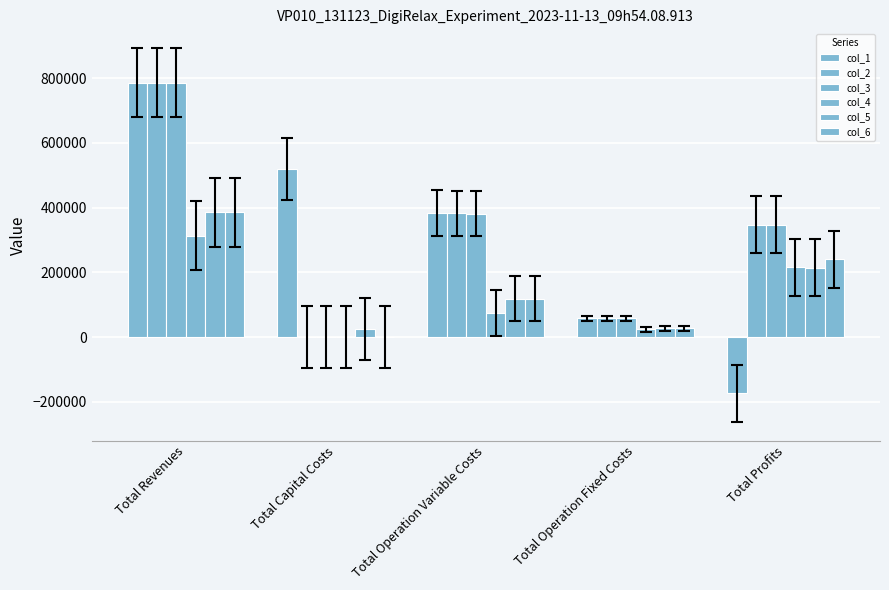

How many data points in col_4 are above 73973?

3